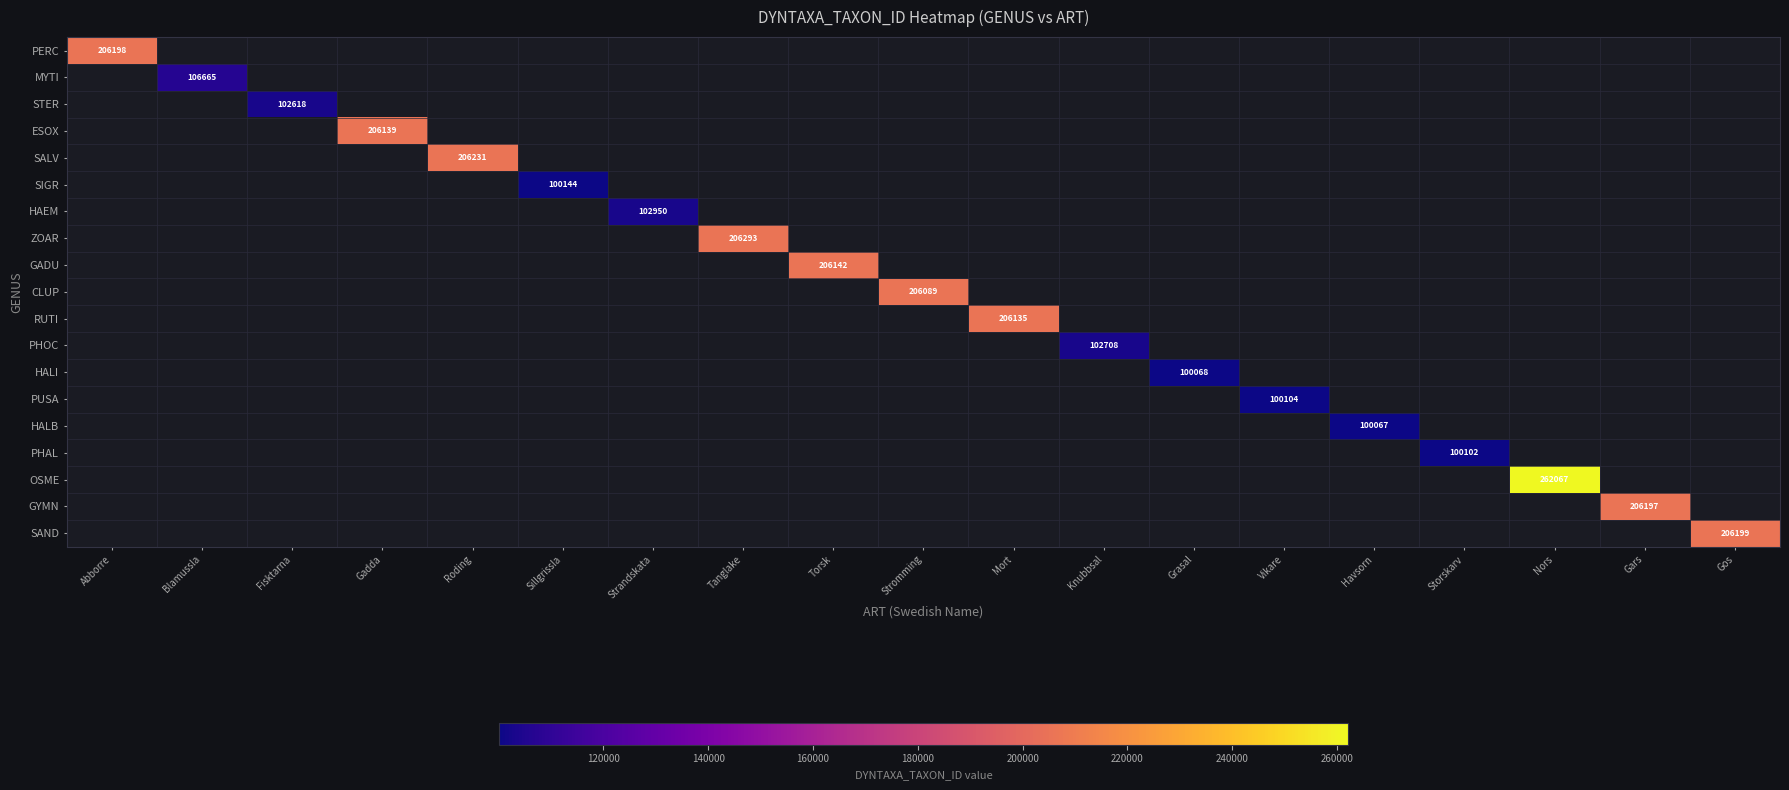

The PERC series shows 206198 at Abborre. True or false?

True